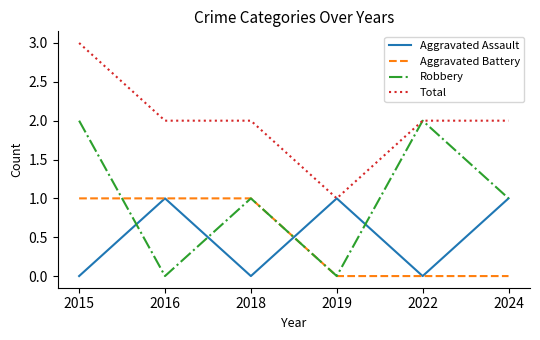

At which category is the sum across all series the highest?

2015